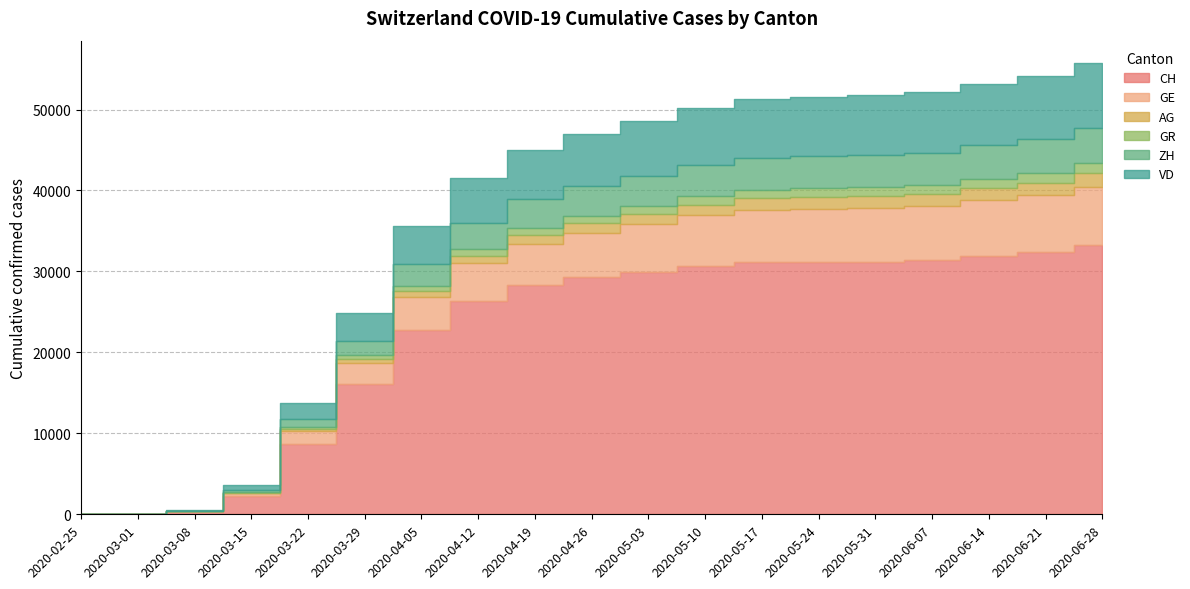

Reading left to right, what are all the values shown in this chart?

CH: 0	38	336	2219	8707	16060	22801	26336	28268	29264	29981	30676	31131	31177	31212	31359	31929	32400	33259
GE: 0	9	44	425	1549	2638	3990	4658	5113	5512	5881	6253	6506	6590	6659	6710	6841	6984	7230
AG: 0	4	14	43	235	485	748	948	1103	1176	1255	1330	1401	1427	1451	1476	1537	1593	1668
GR: 0	6	18	71	284	519	707	827	919	942	966	1002	1036	1056	1080	1100	1153	1198	1249
ZH: 0	7	40	250	977	1720	2700	3221	3489	3631	3745	3862	3939	3976	4004	4040	4118	4209	4344
VD: 0	2	40	566	1976	3394	4686	5597	6160	6456	6760	7045	7261	7311	7379	7451	7592	7746	7972